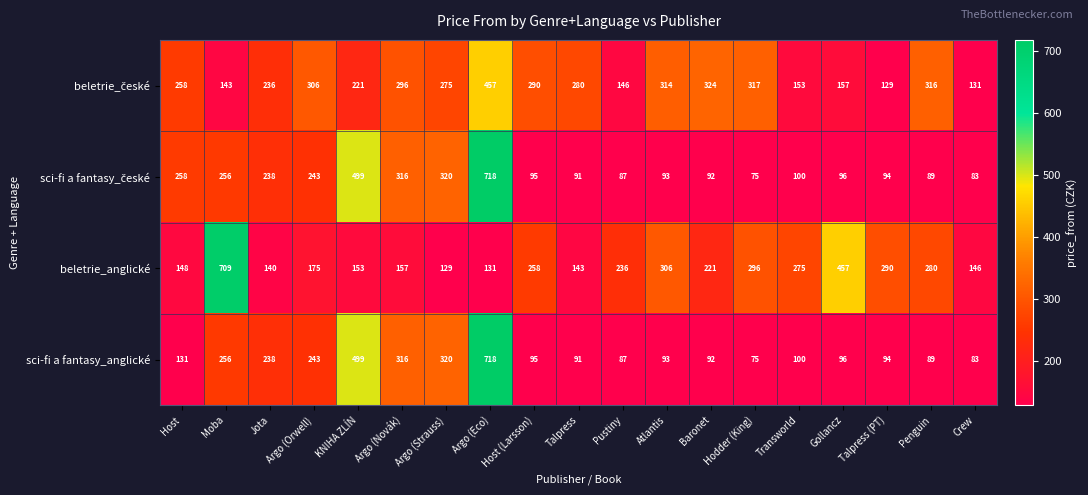

Rank the categories by sci-fi a fantasy_anglické value from highest to lowest.

Argo (Eco), KNIHA ZLÍN, Argo (Strauss), Argo (Novák), Moba, Argo (Orwell), Jota, Host, Transworld, Gollancz, Host (Larsson), Talpress (PT), Atlantis, Baronet, Talpress, Penguin, Pustiny, Crew, Hodder (King)